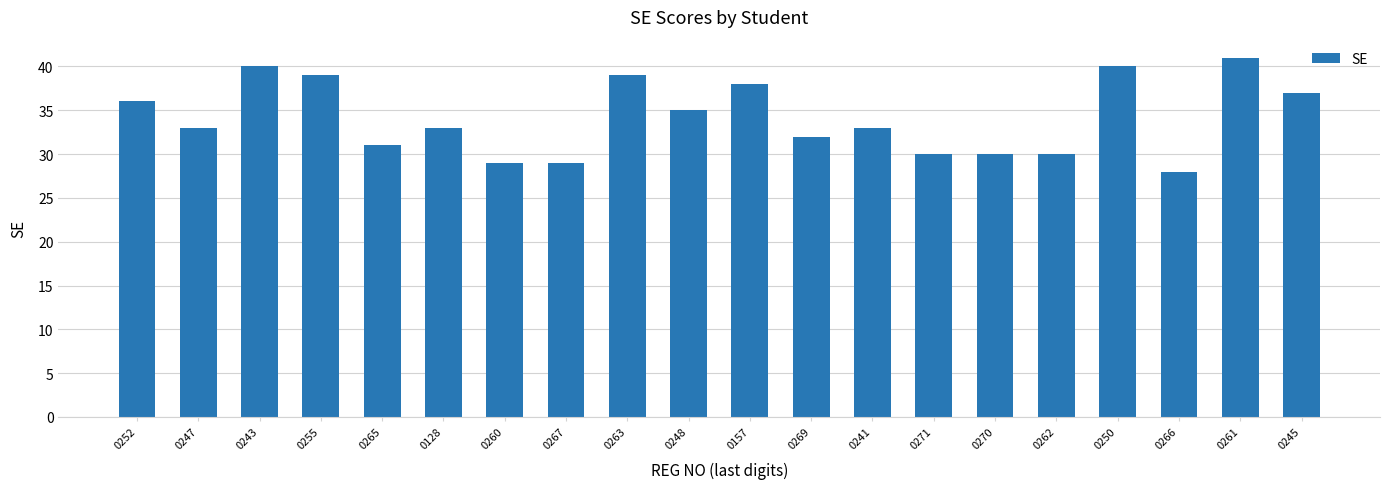

The chart shows a value of 30 at 0262. True or false?

True